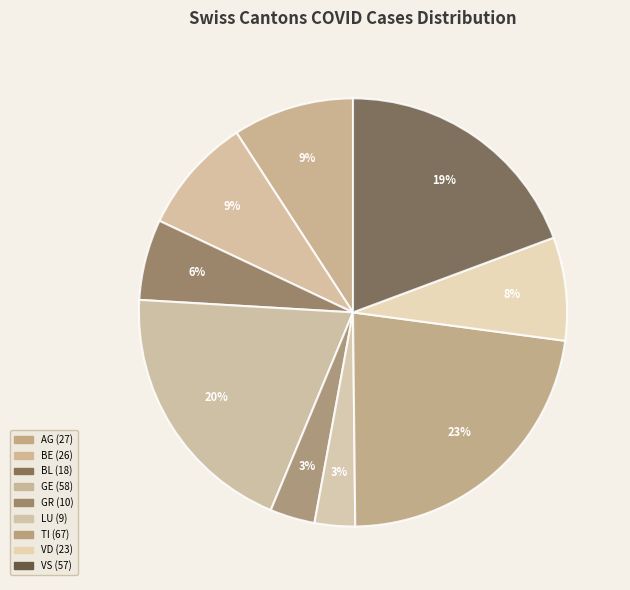

Which slice is the largest?

TI